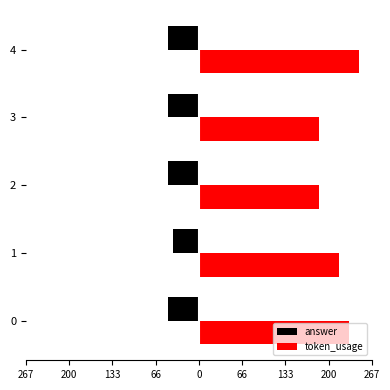

The value of answer at 0 is -74. True or false?

False